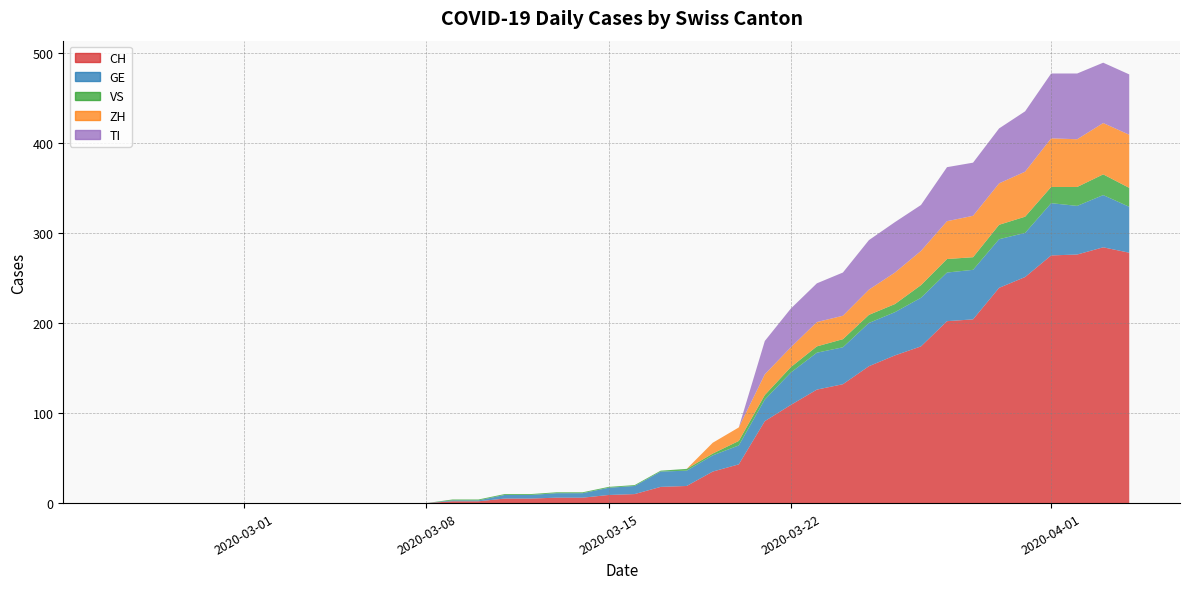

Reading right to left, list all the values displayed in this chart.

CH: 278	284	276	275	251	239	204	202	174	164	152	132	126	109	91	43	35	19	18	10	9	6	6	5	5	2	2	0	0	0	0	0	0	0	0	0	0	0	0	0
GE: 51	58	54	58	49	54	55	54	54	48	48	41	41	36	24	21	18	17	17	9	8	5	5	4	4	1	1	0	0	0	0	0	0	0	0	0	0	0	0	0
VS: 21	23	21	18	18	16	14	15	14	9	9	9	7	6	5	5	2	2	1	1	1	1	1	1	1	1	1	0	0	0	0	0	0	0	0	0	0	0	0	0
ZH: 59	57	53	54	50	46	46	42	38	35	28	26	27	22	23	15	12	0	0	0	0	0	0	0	0	0	0	0	0	0	0	0	0	0	0	0	0	0	0	0
TI: 67	67	73	72	67	61	59	60	51	56	55	48	43	43	37	0	0	0	0	0	0	0	0	0	0	0	0	0	0	0	0	0	0	0	0	0	0	0	0	0